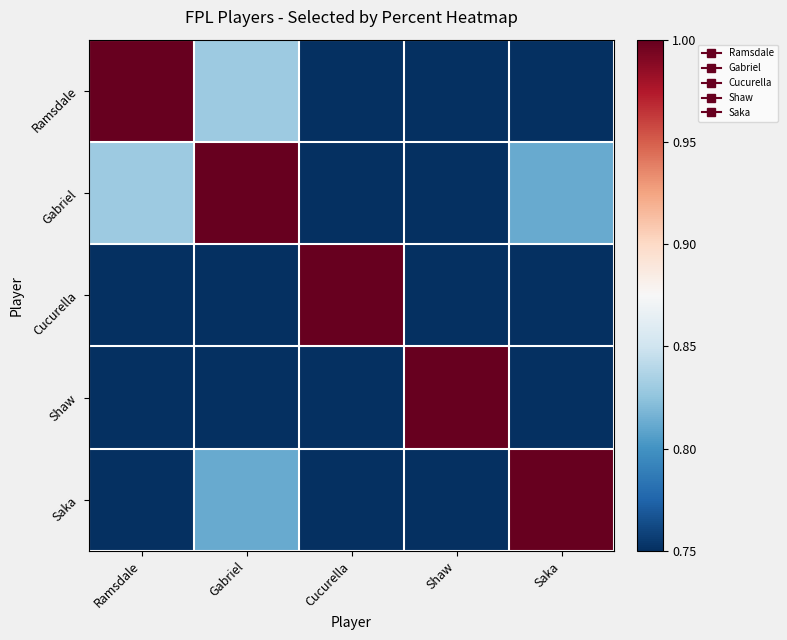

Which series changed the most between Ramsdale and Cucurella?

Ramsdale